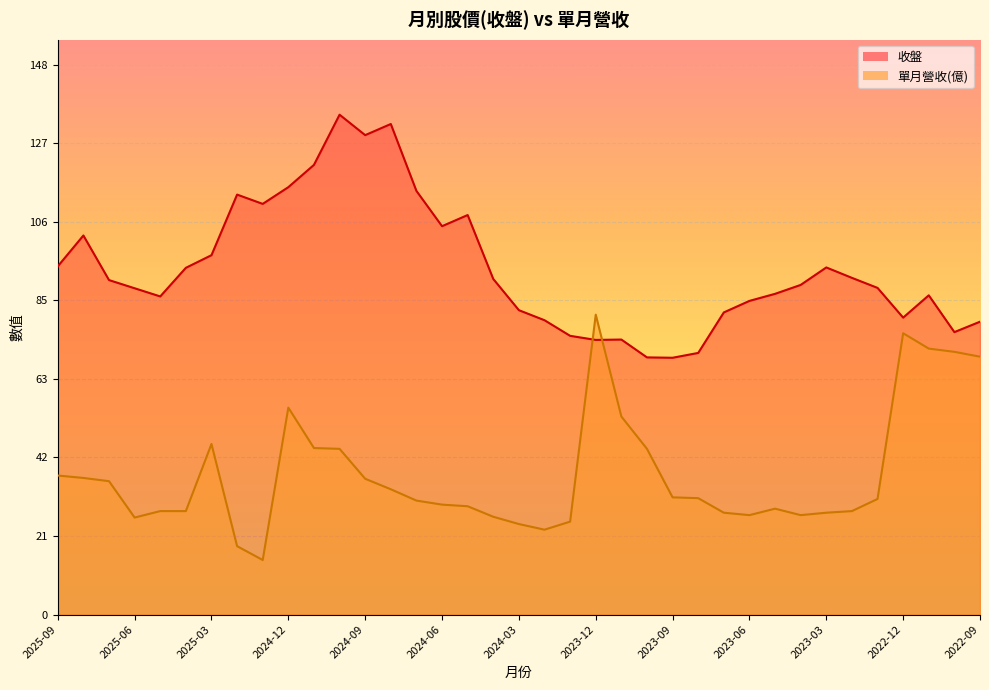

What is the maximum value for 單月營收(億)?

80.7